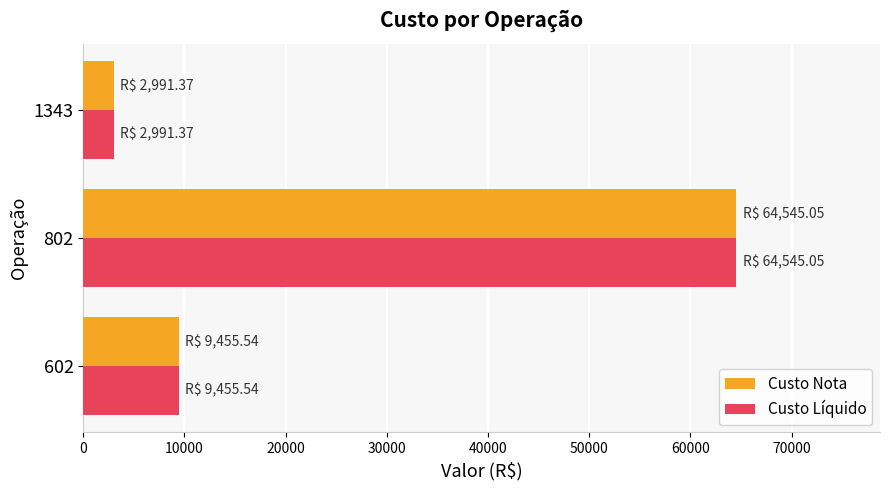

The value of Custo Nota at 1343 is 2991.4. True or false?

True